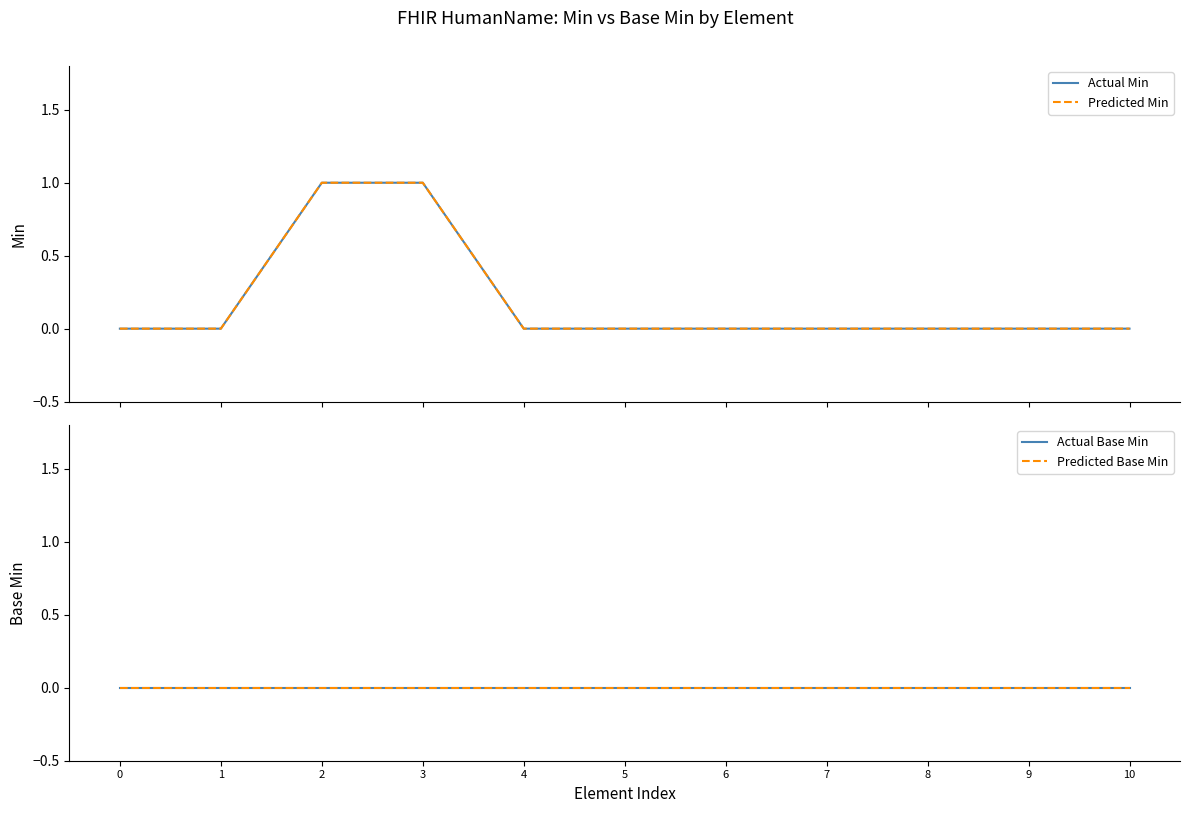

Which has a higher value, 5 or 4?

5